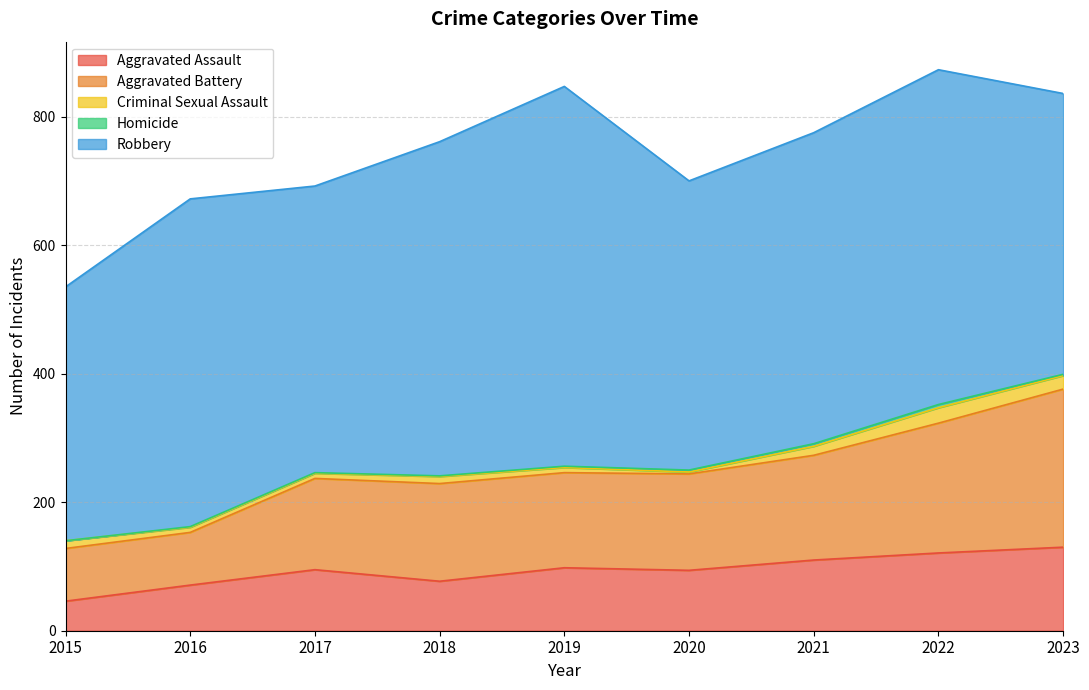

Rank the series at 2019 from highest to lowest value.

Robbery, Aggravated Battery, Aggravated Assault, Criminal Sexual Assault, Homicide